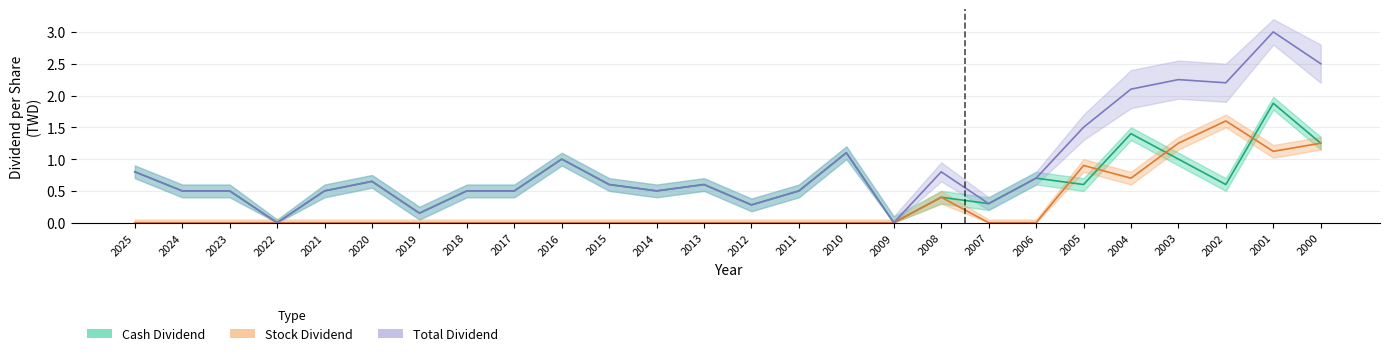

At 2017, list the series in order from largest to smallest.

Cash Dividend, Total Dividend, Stock Dividend